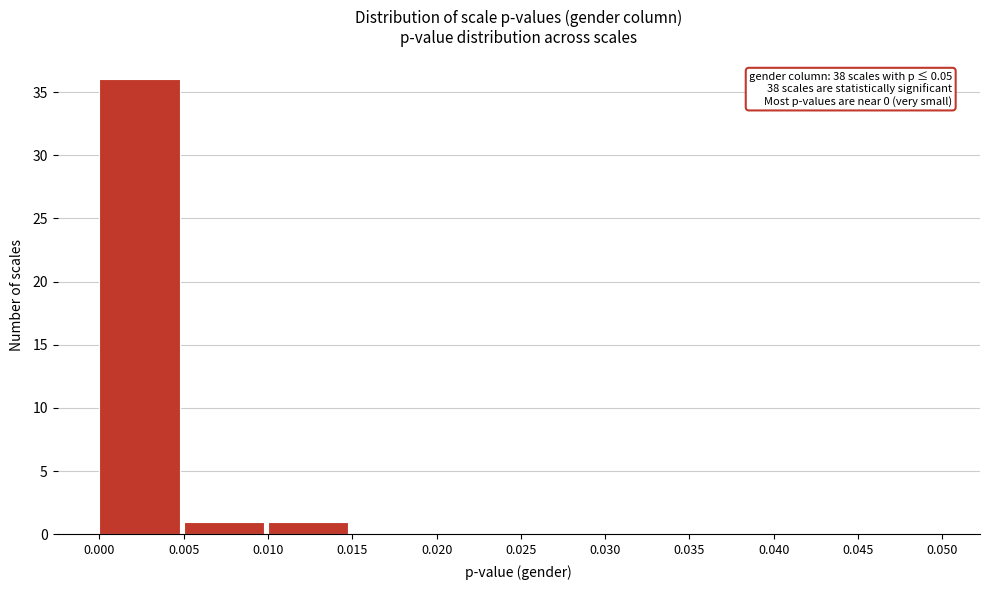

Which range on the x-axis has the tallest bar?

0.000 to 0.005